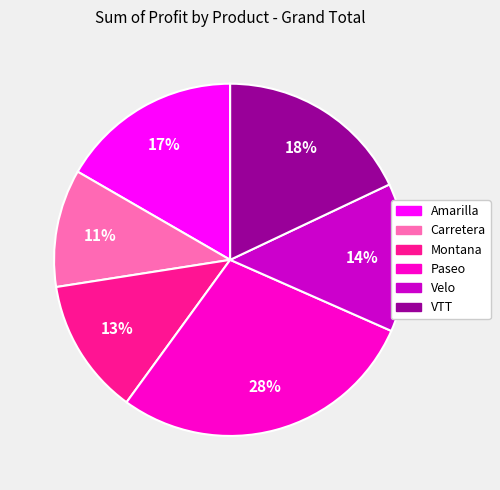

To the nearest percent, what portion does Montana represent?

13%